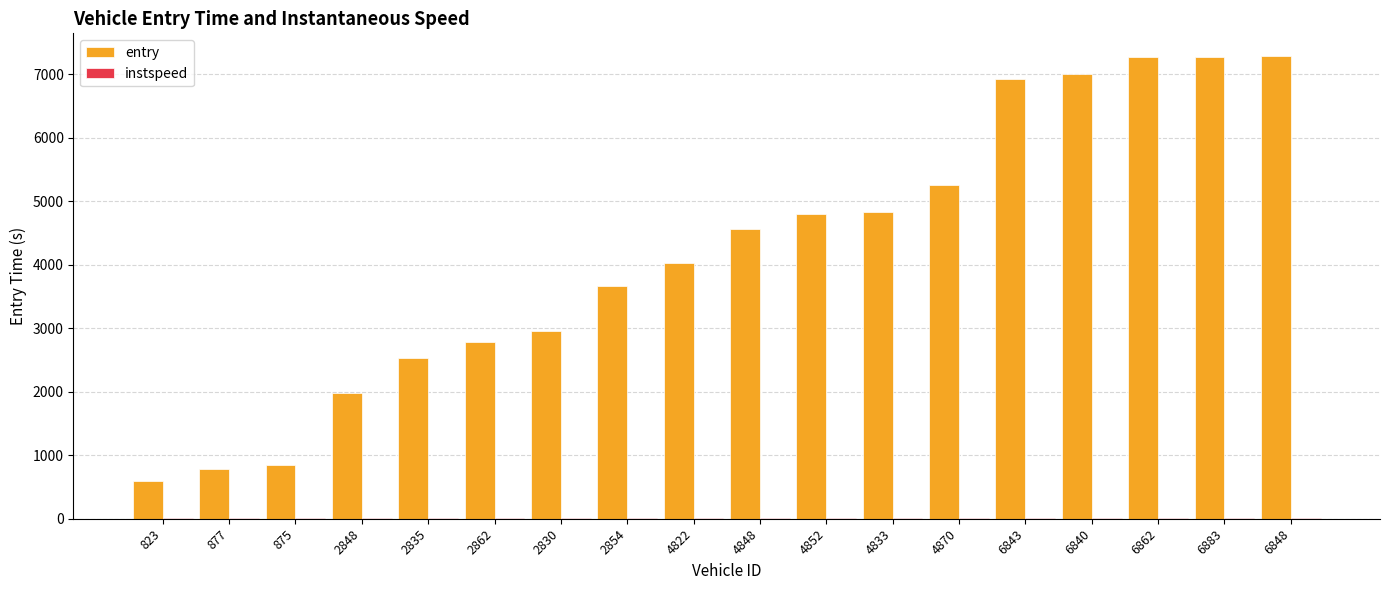

Which series changed the most between 875 and 6883?

entry